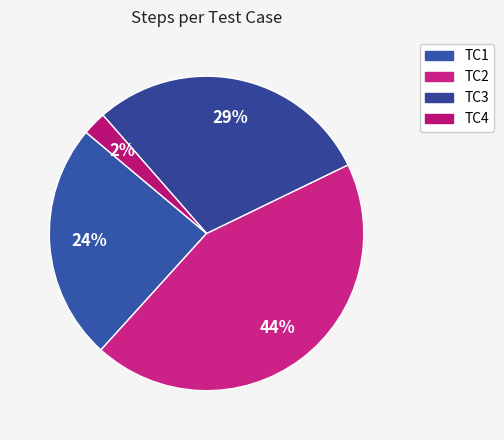

How many slices are in this pie chart?

4